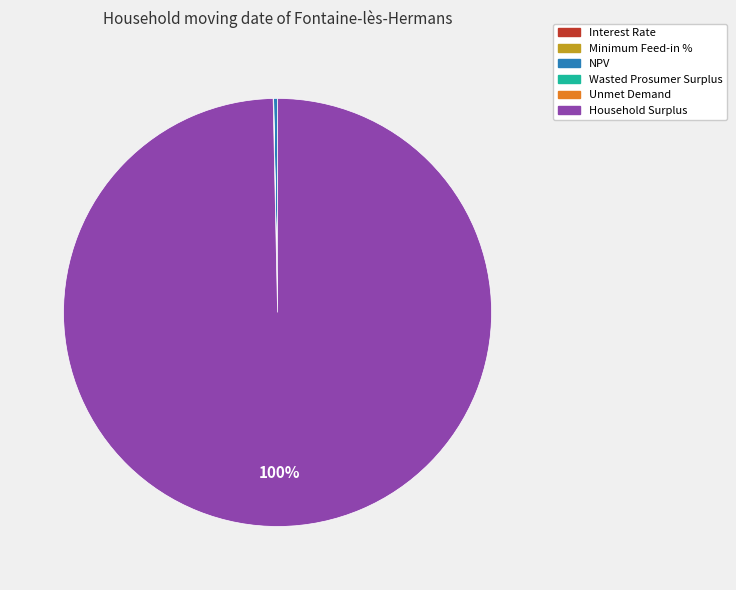

The Household Surplus slice represents 100% of the pie. True or false?

True